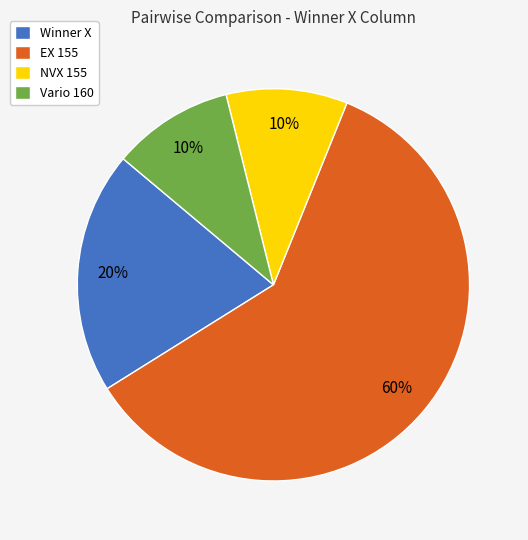

To the nearest percent, what percentage of the pie is NVX 155?

10%